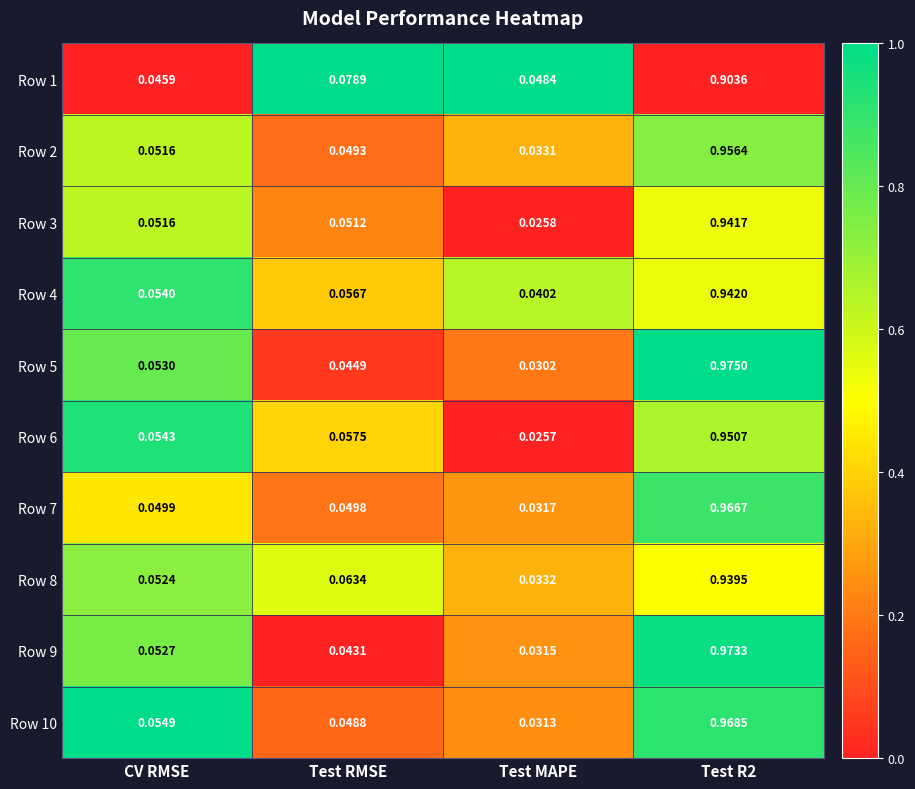

Which series has the largest total across all categories?

Row 10